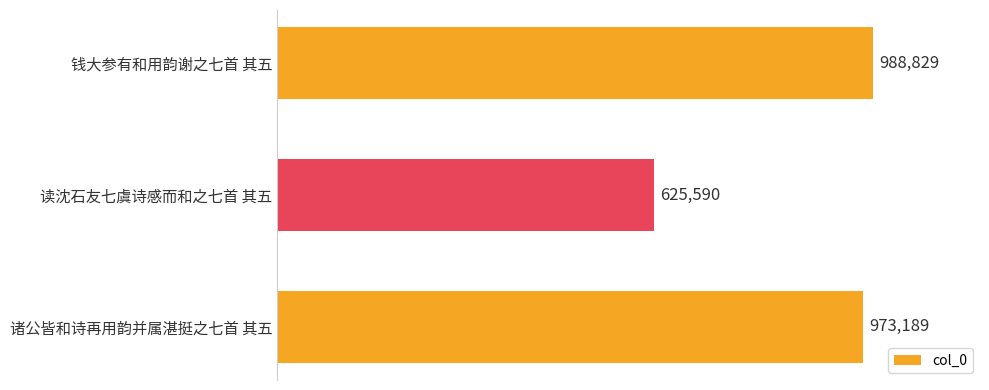

Does the chart contain any negative values?

No